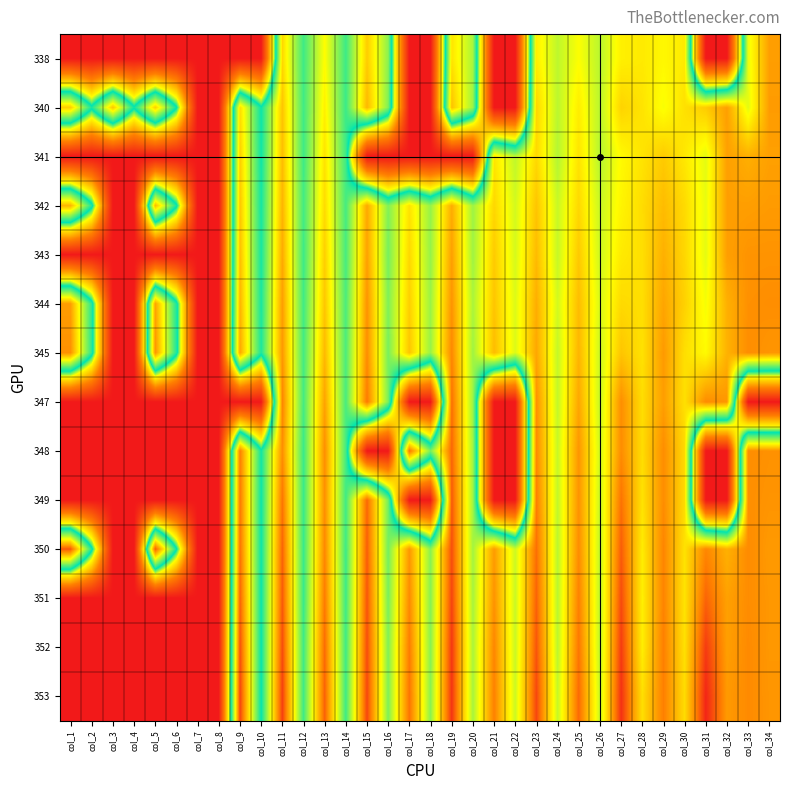

What is the spread (max minus min) of values at col_14?

3.3